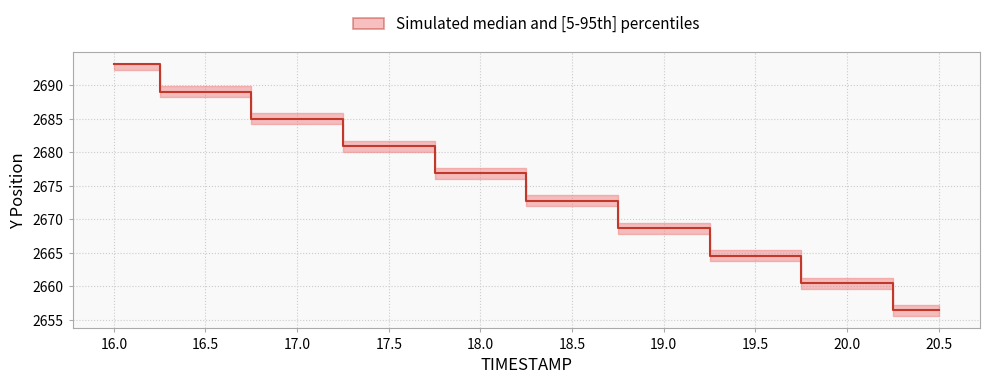

List the labels in order of value, largest first.

16.0, 16.5, 17.0, 17.5, 18.0, 18.5, 19.0, 19.5, 20.0, 20.5